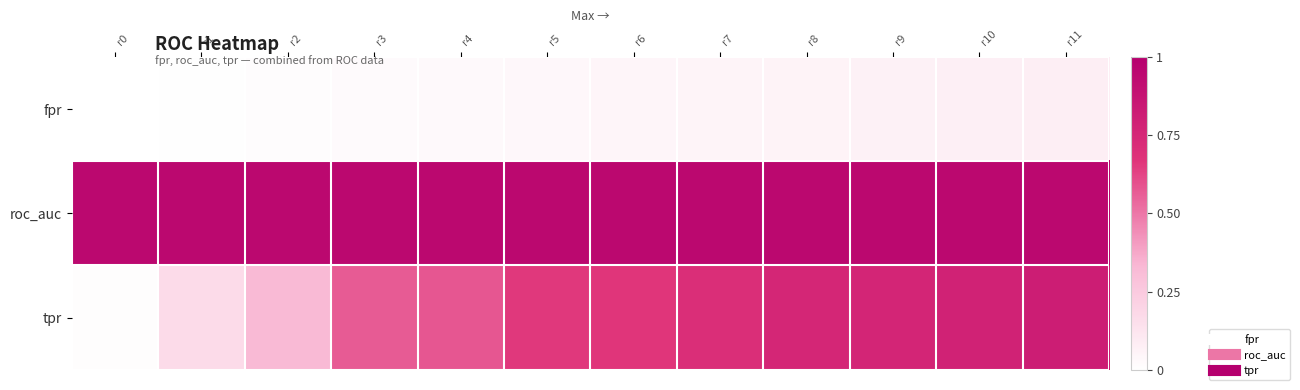

List the series in order of their overall mean, highest first.

roc_auc, tpr, fpr